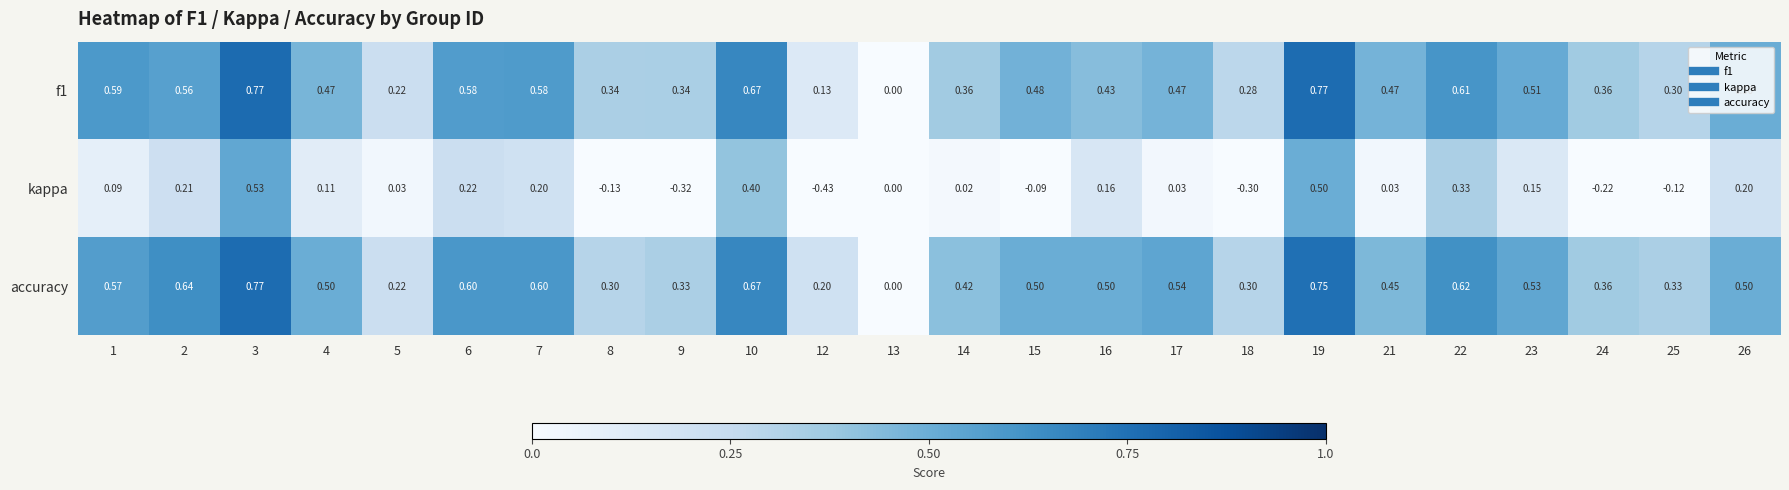

Between 4 and 8, which series saw the biggest shift?

kappa